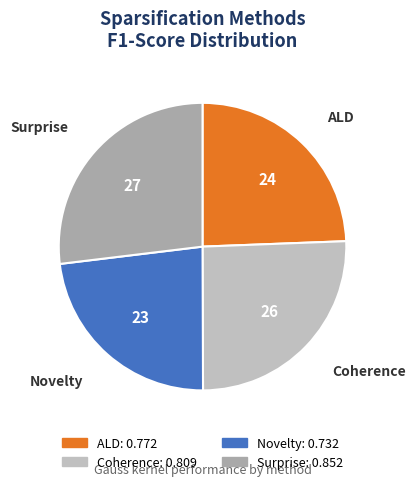

Which category has the biggest portion of the pie?

Surprise